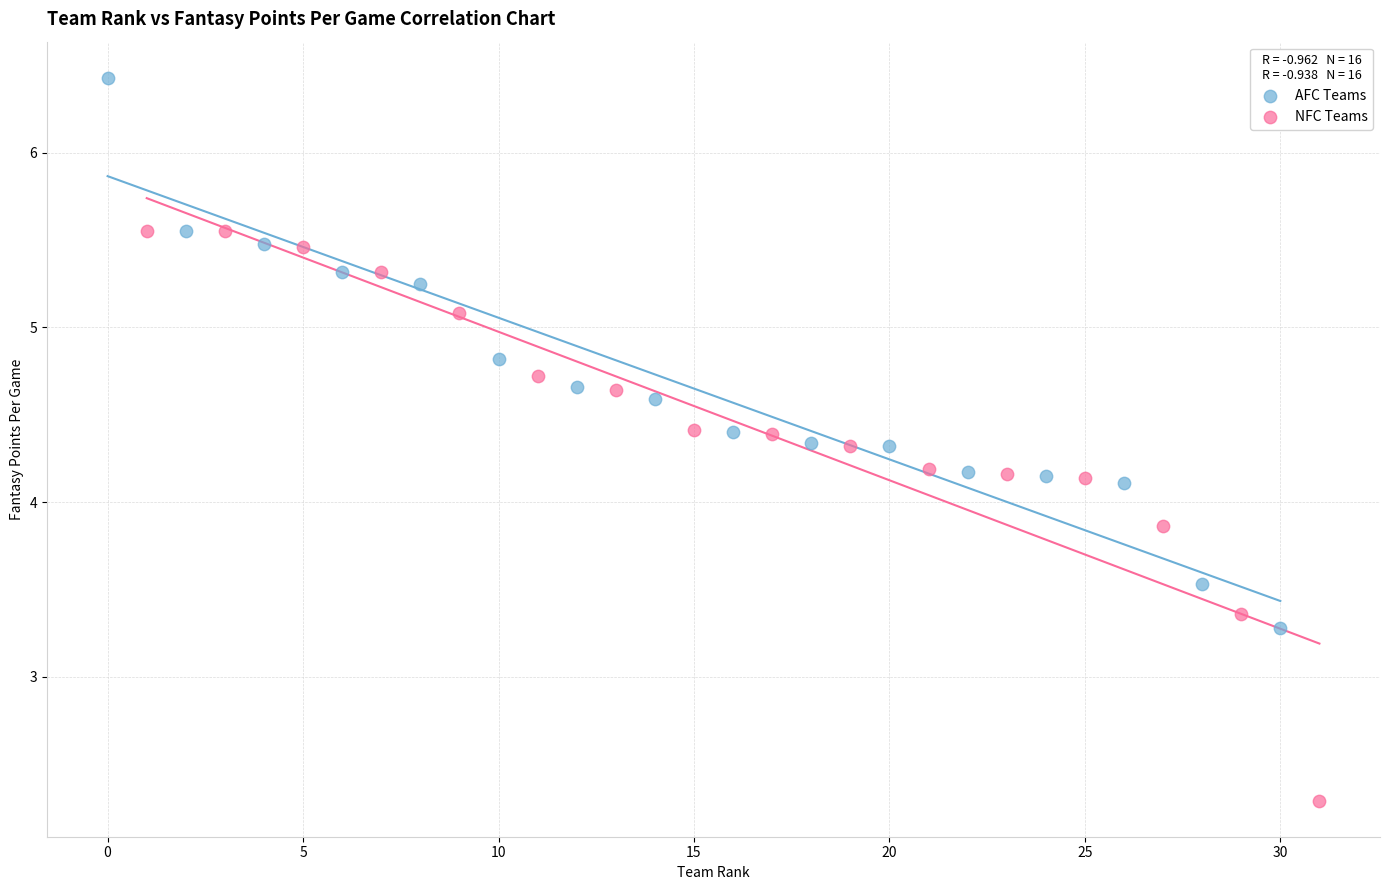

Which series has the largest Y range (max minus min)?

NFC Teams